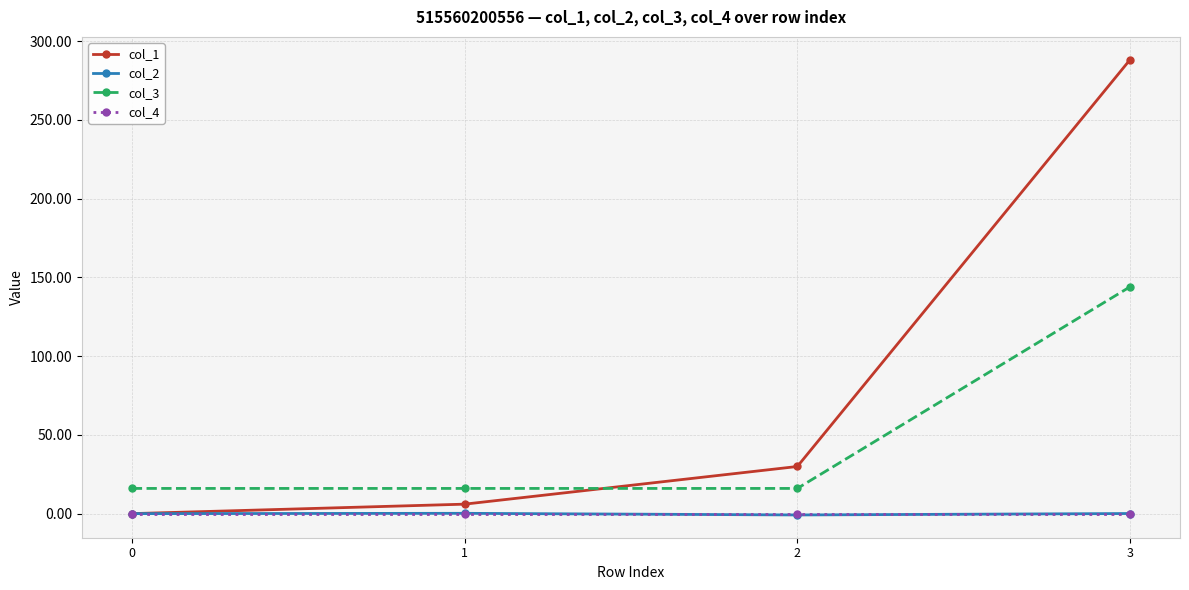

What is the sum of the col_3 values at 2 and 3?

160.0